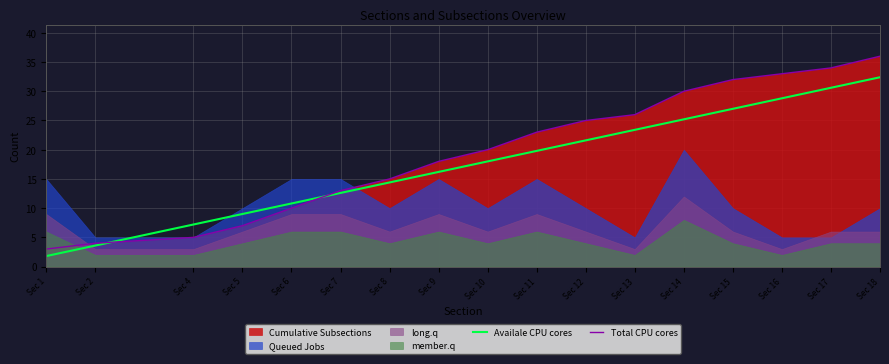

Where do Availale CPU cores and Total CPU cores first cross each other?

Sec 2 and Sec 4